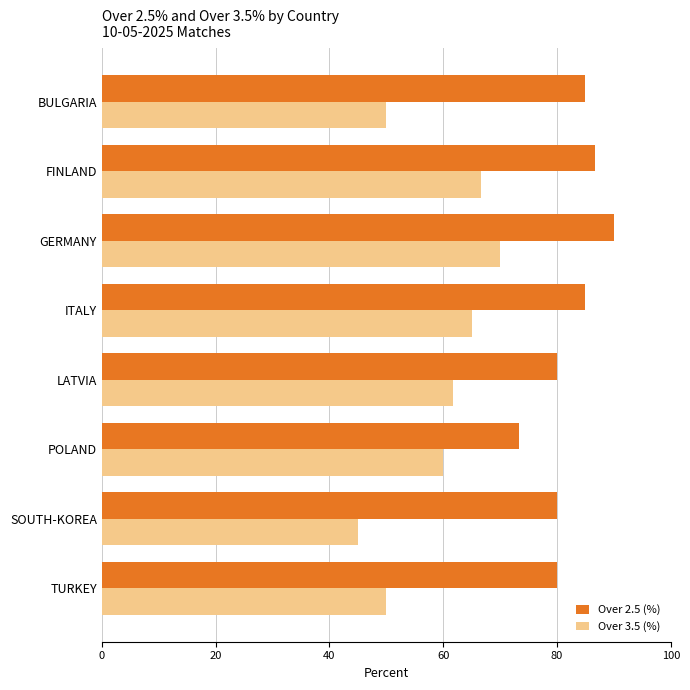

What is the sum of all Over 2.5 (%) values?

660.0